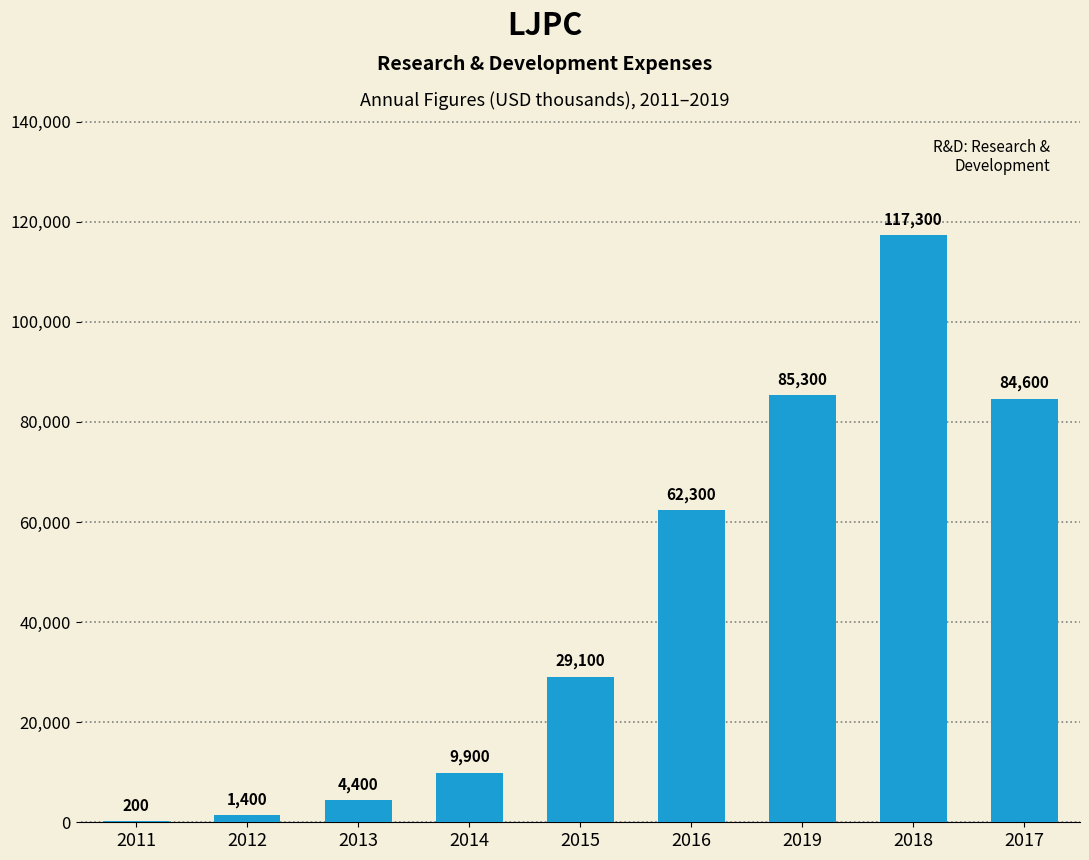

True or false: the data shows 62300 at 2016.

True